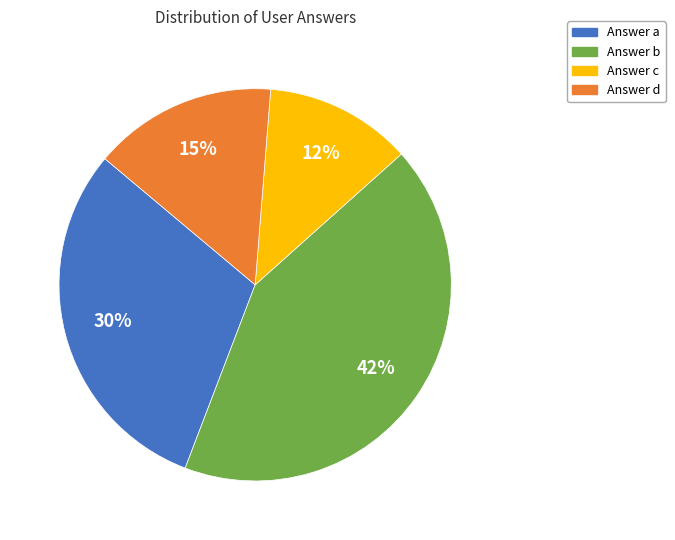

Does any single category account for the majority?

No